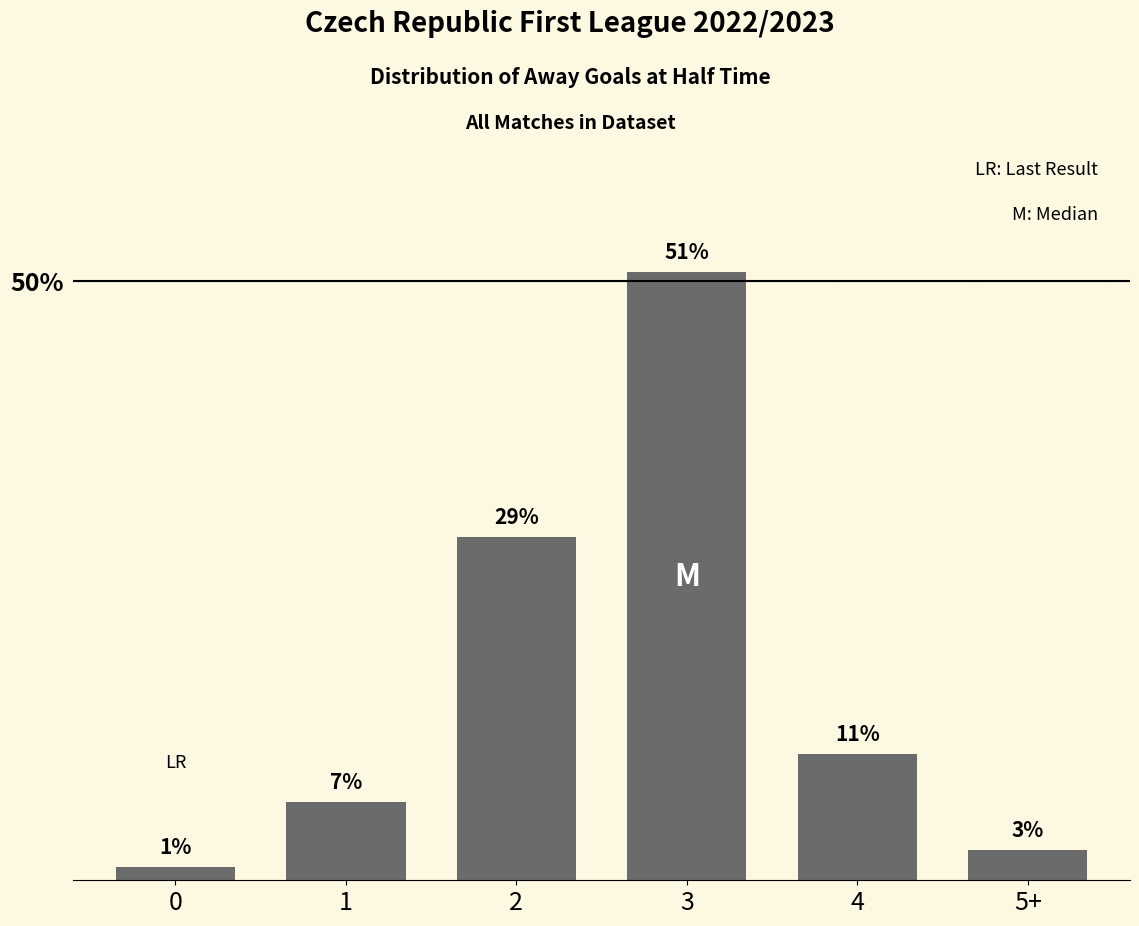

How many bars are there in total?

6